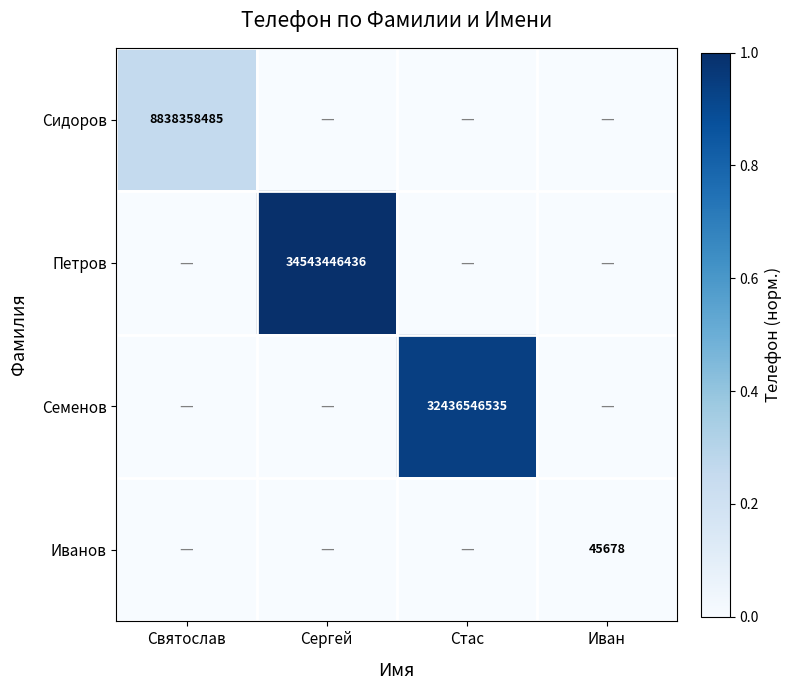

True or false: Иванов has a value of 72920 at Иван.

False